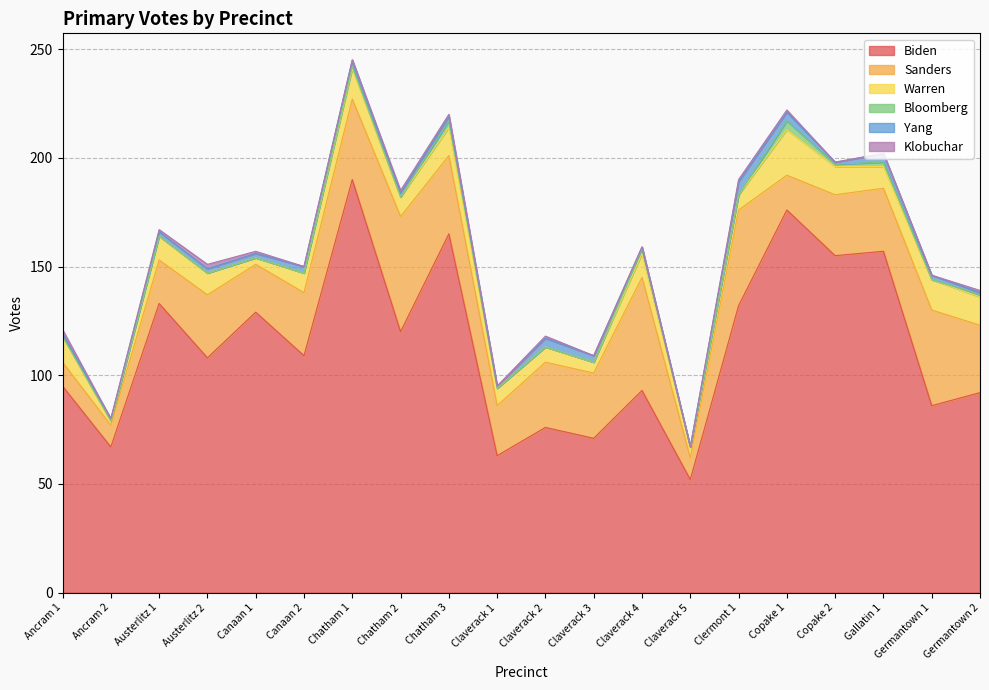

The Warren series shows 9 at Chatham 2. True or false?

True